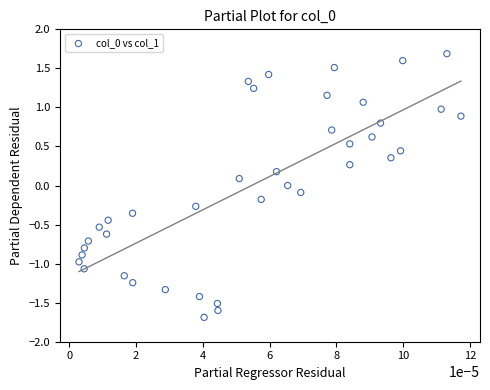

What is the range of Y values (max minus min)?

3.4